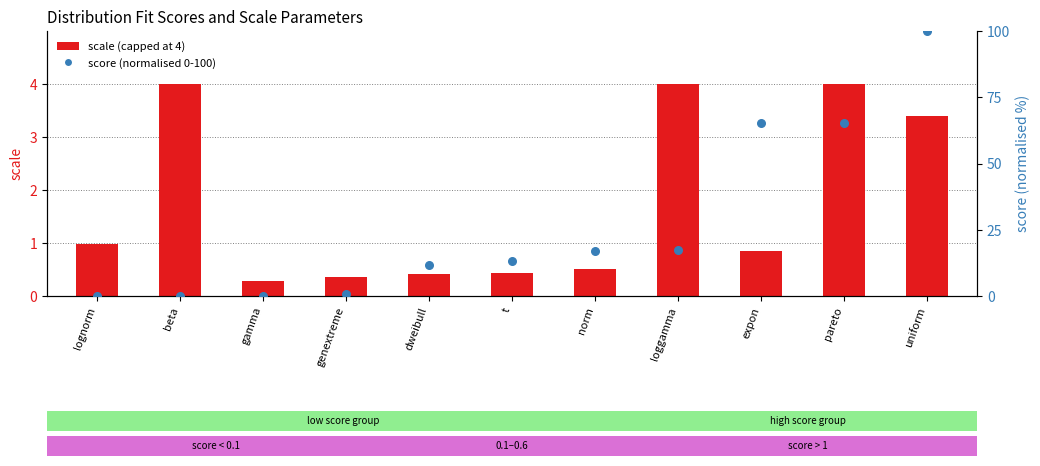

What are all the series names shown in the legend?

scale (capped at 4), score (normalised 0-100)